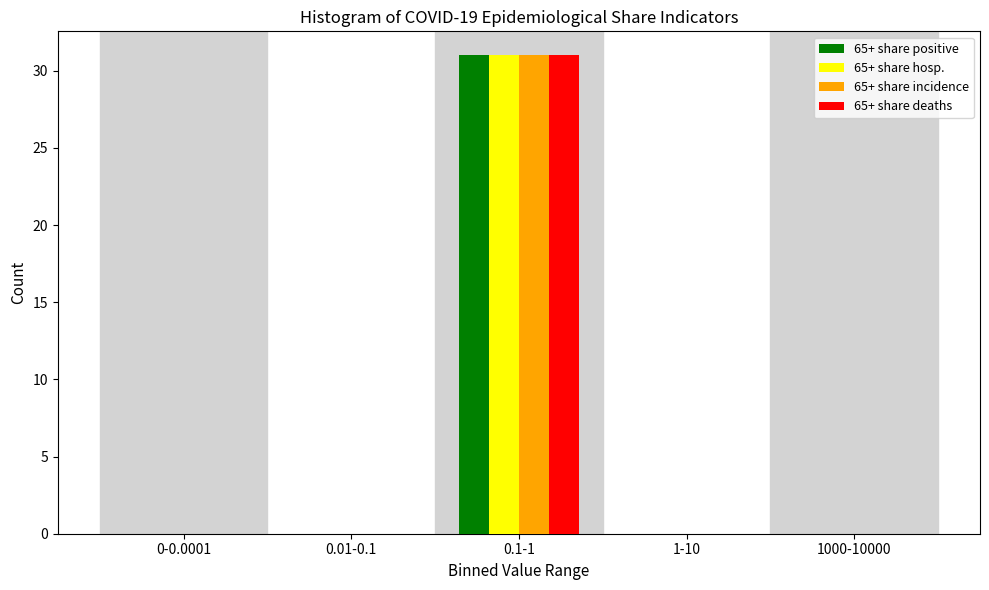

Reading right to left, list all the values displayed in this chart.

65+ share positive: 1000-10000=0	1-10=0	0.1-1=31	0.01-0.1=0	0-0.0001=0
65+ share hosp.: 1000-10000=0	1-10=0	0.1-1=31	0.01-0.1=0	0-0.0001=0
65+ share incidence: 1000-10000=0	1-10=0	0.1-1=31	0.01-0.1=0	0-0.0001=0
65+ share deaths: 1000-10000=0	1-10=0	0.1-1=31	0.01-0.1=0	0-0.0001=0